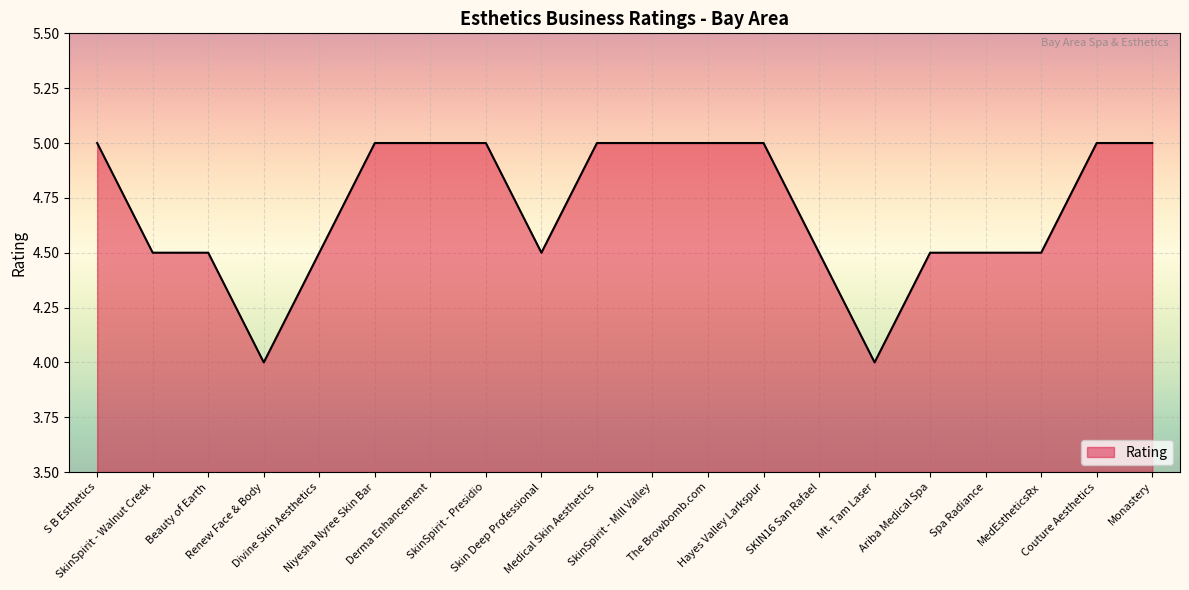

True or false: the data shows 5.8 at Mt. Tam Laser.

False